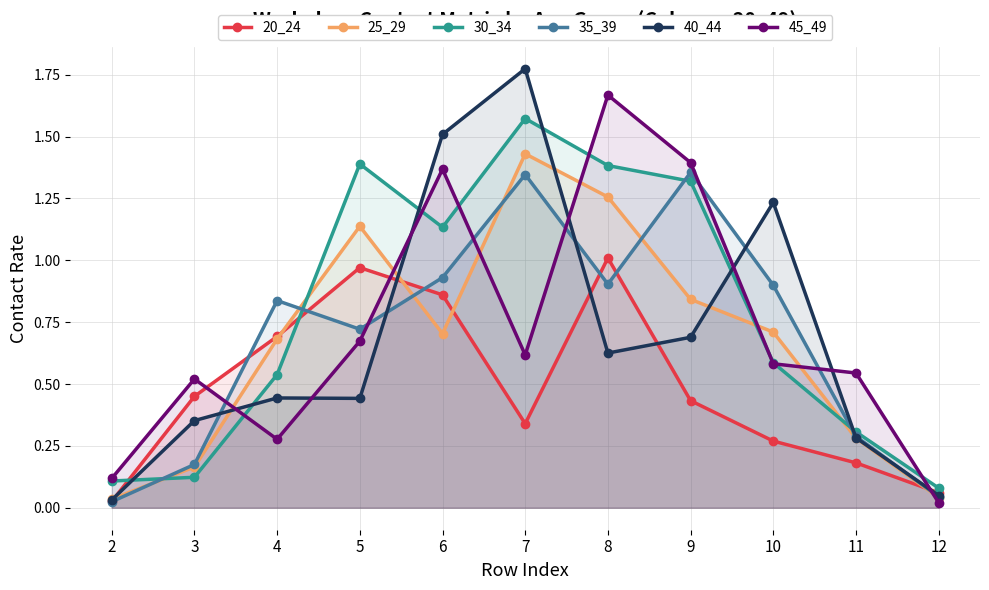

The 45_49 series shows 0.5 at 3. True or false?

True